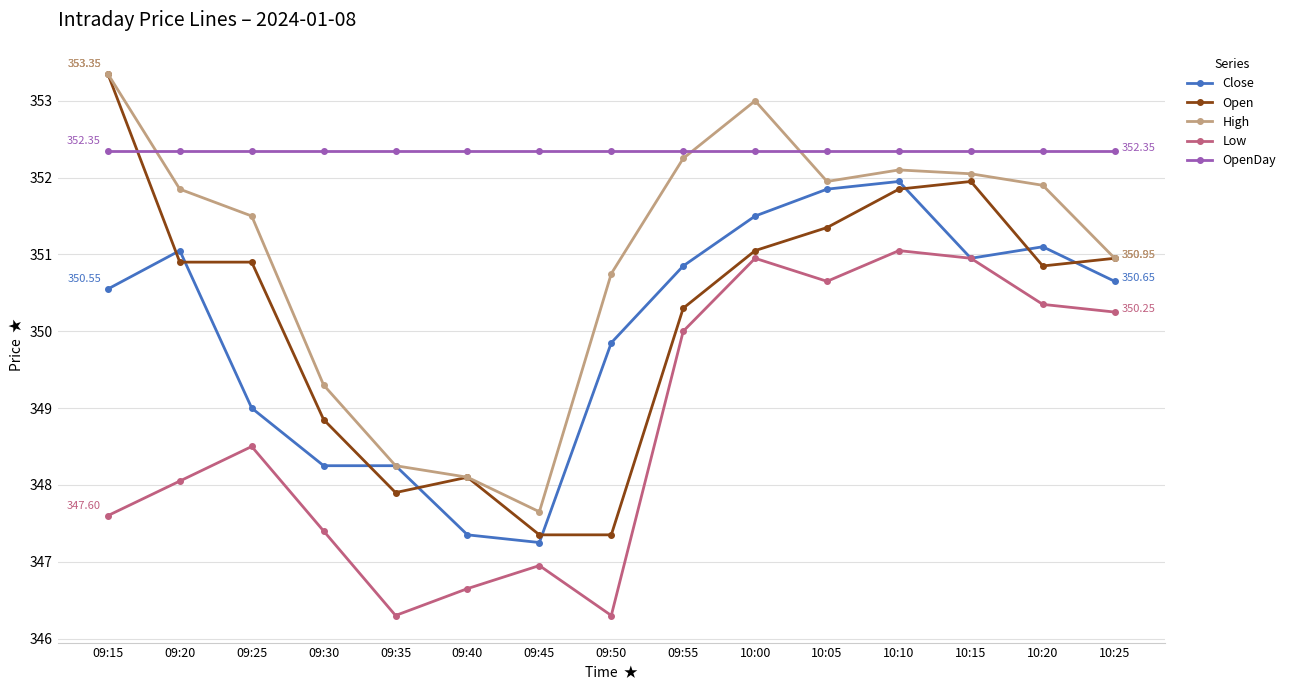

True or false: High and Low cross at least once.

False